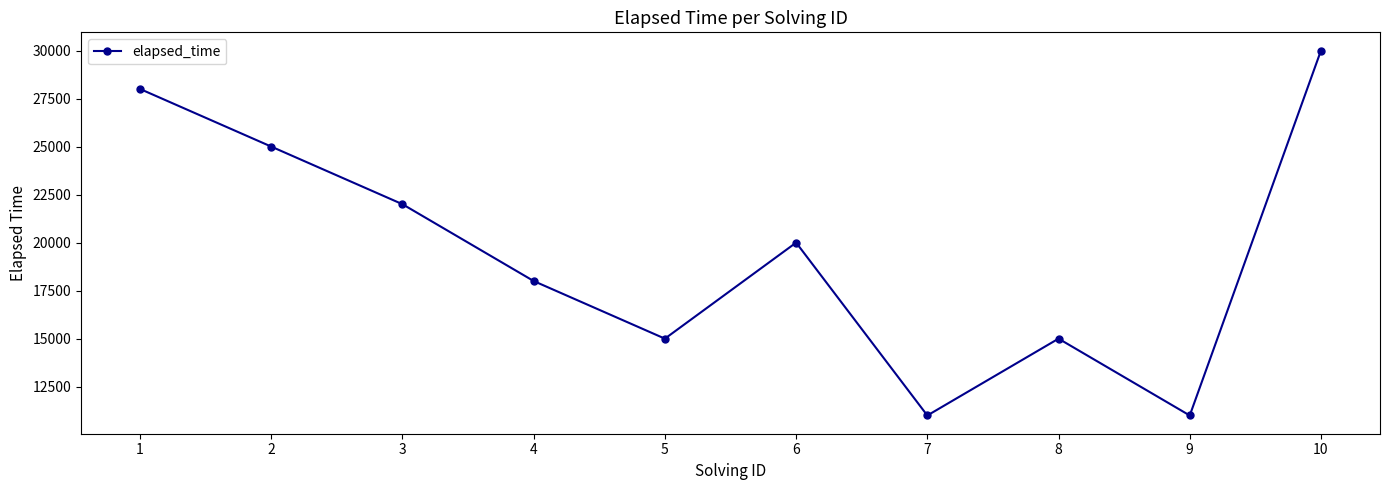

What is the value of the 7th point from the left?

11000